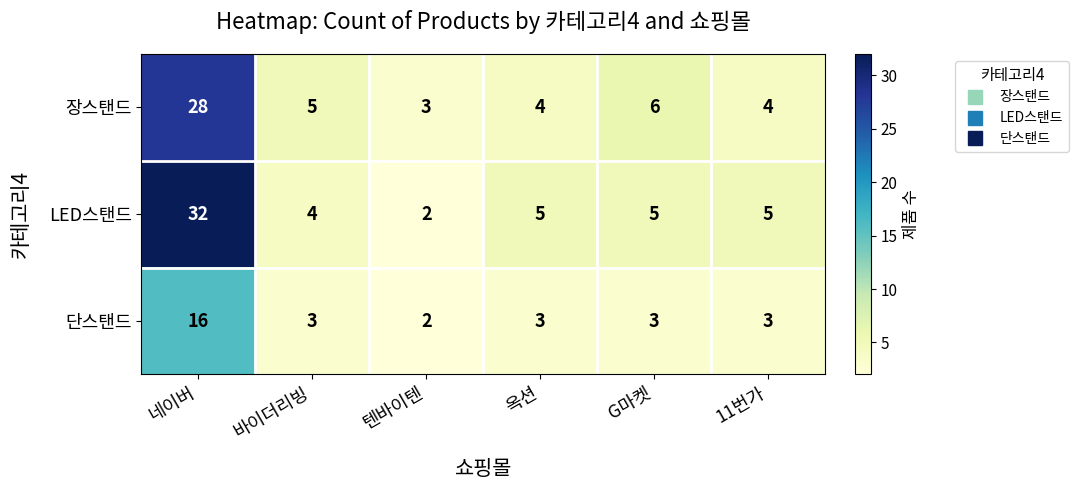

What is the average value of the 단스탠드 series?

5